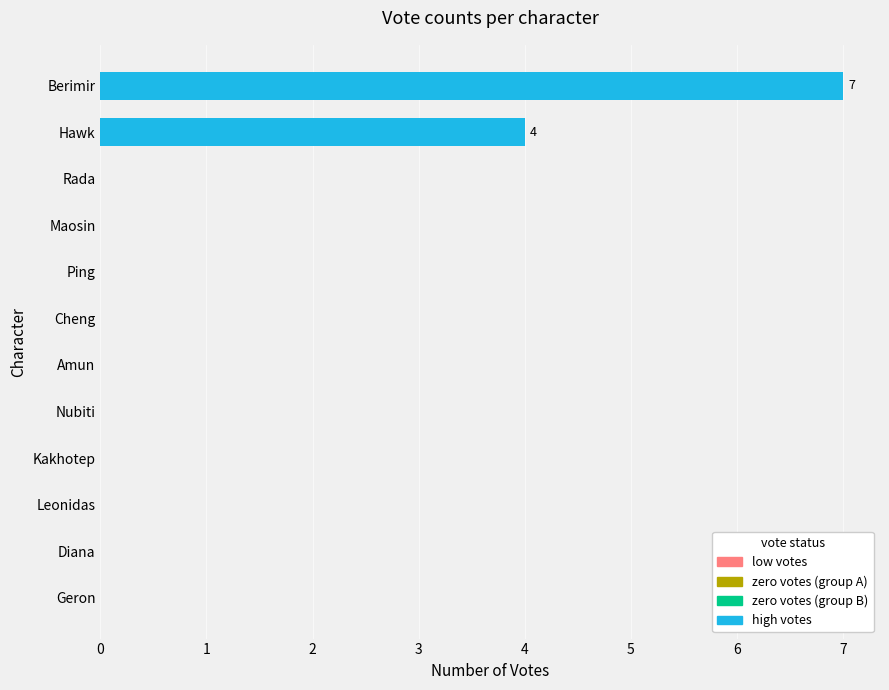

How many series are shown in this chart?

1